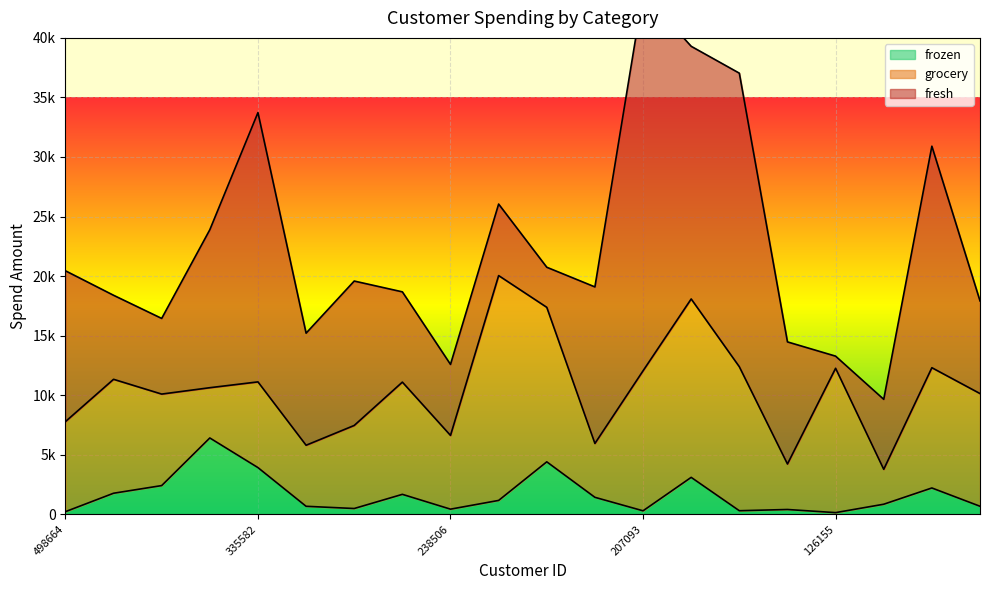

What is the sum of all grocery values?

177597